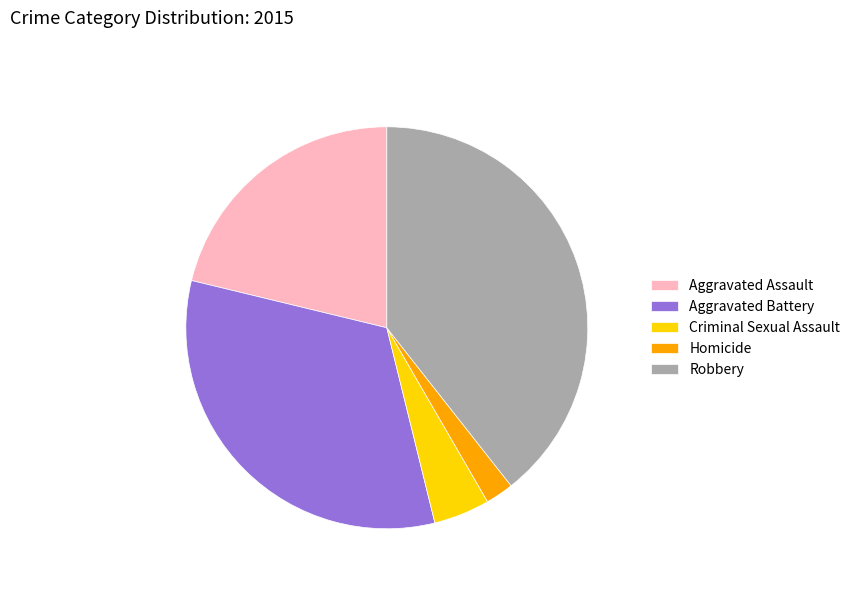

Is the sum of Aggravated Assault and Robbery greater than half?

Yes